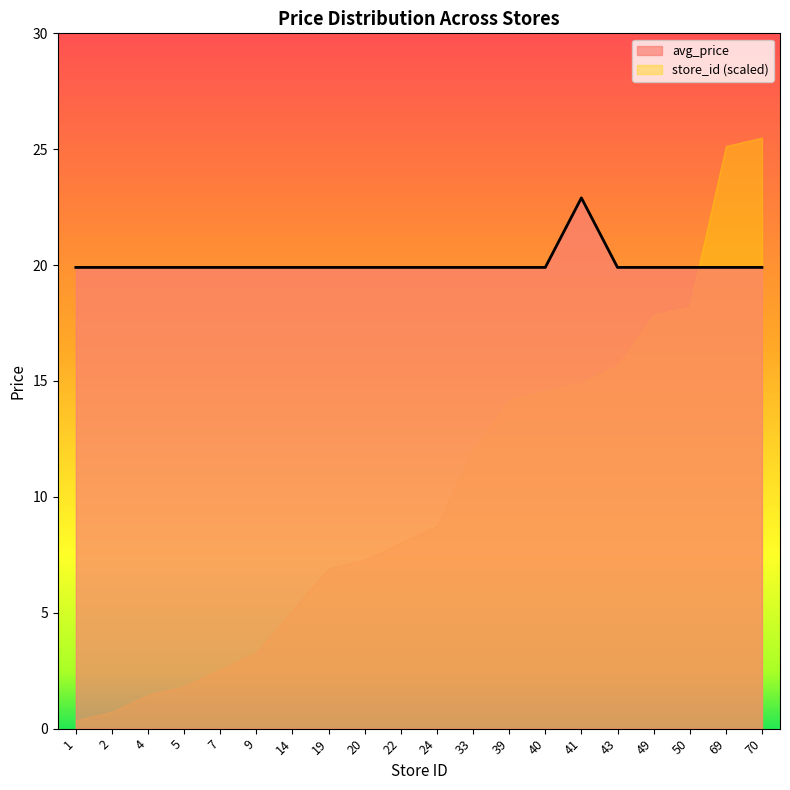

Which has a higher value, 19 or 33?

19